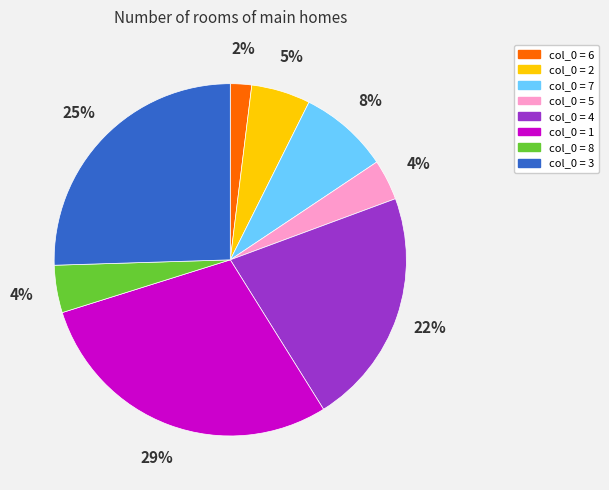

To the nearest percent, what is the difference between the largest and smallest slice percentages?

27%